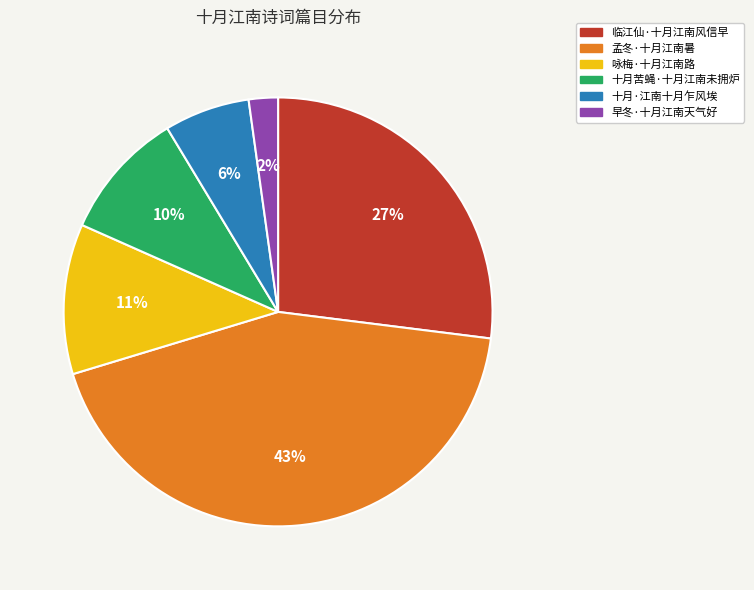

To the nearest percent, what portion does 临江仙·十月江南风信早 represent?

27%